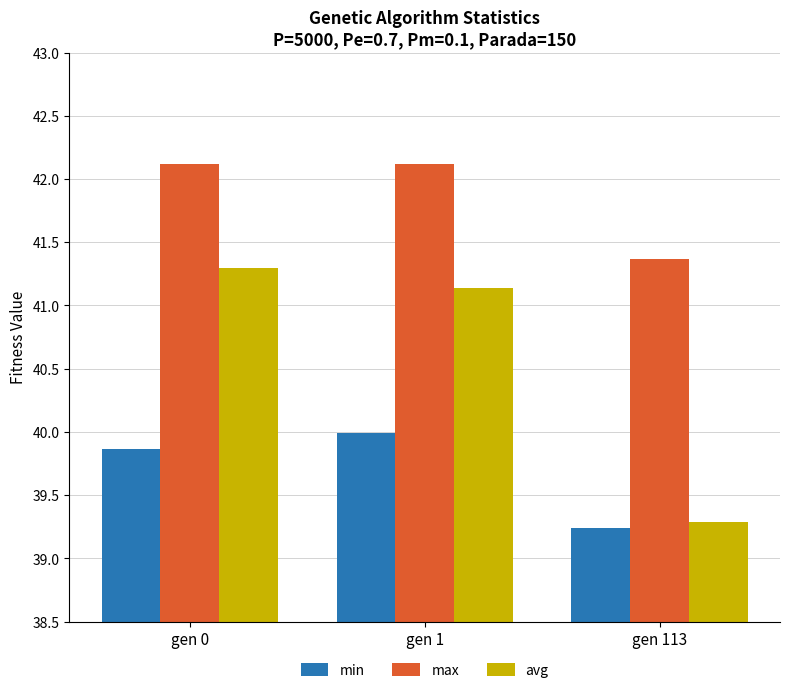

Count the max values in the range 41 to 42.

1